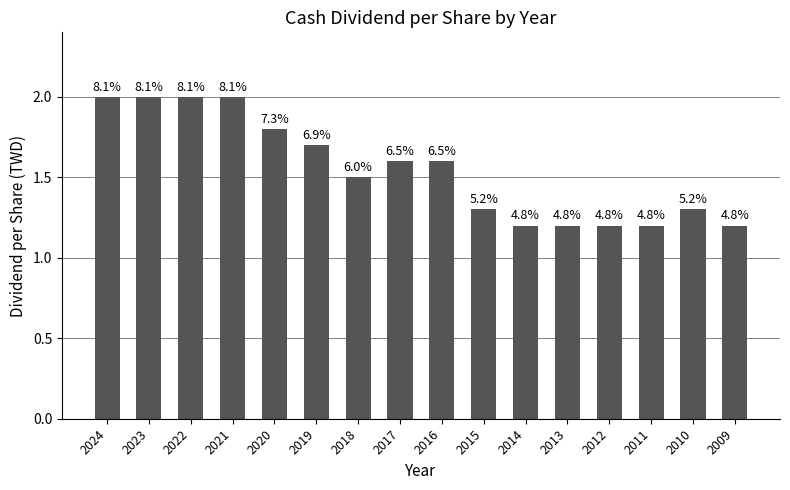

True or false: the data shows 2.0 at 2023.

True